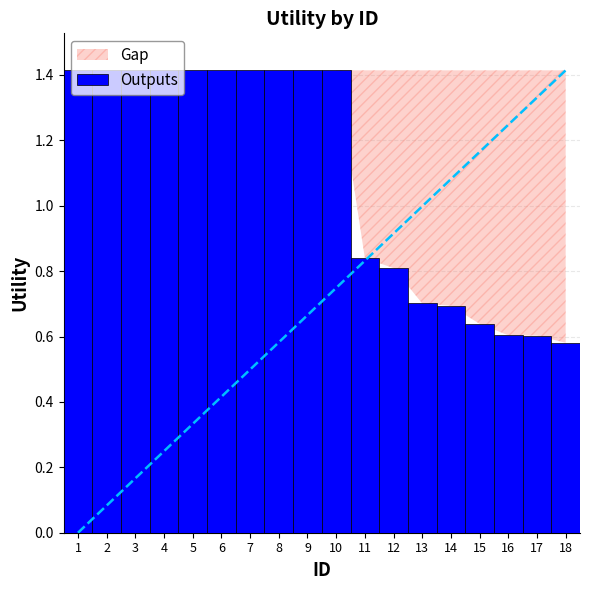

What is the average value?

1.1